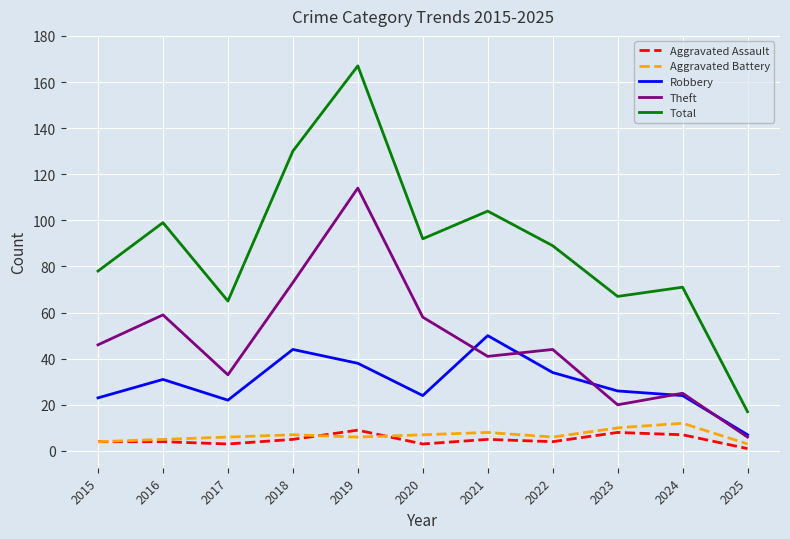

Reading left to right, extract all data points from this chart.

Aggravated Assault: 4	4	3	5	9	3	5	4	8	7	1
Aggravated Battery: 4	5	6	7	6	7	8	6	10	12	3
Robbery: 23	31	22	44	38	24	50	34	26	24	7
Theft: 46	59	33	73	114	58	41	44	20	25	6
Total: 78	99	65	130	167	92	104	89	67	71	17